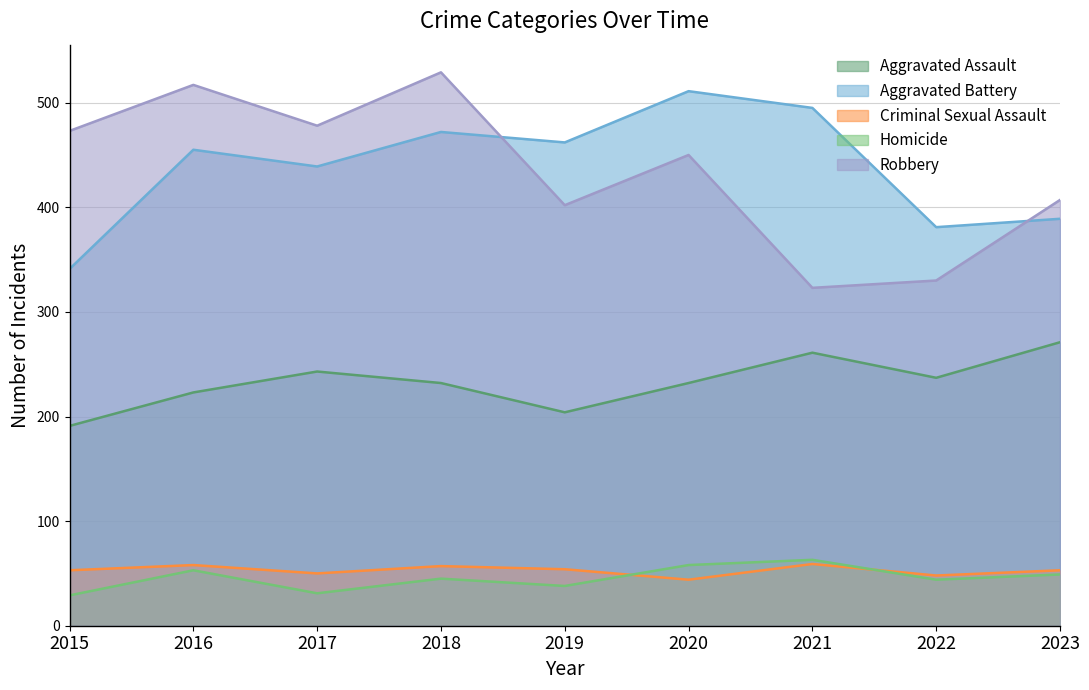

Between 2017 and 2018, which series saw the biggest shift?

Robbery